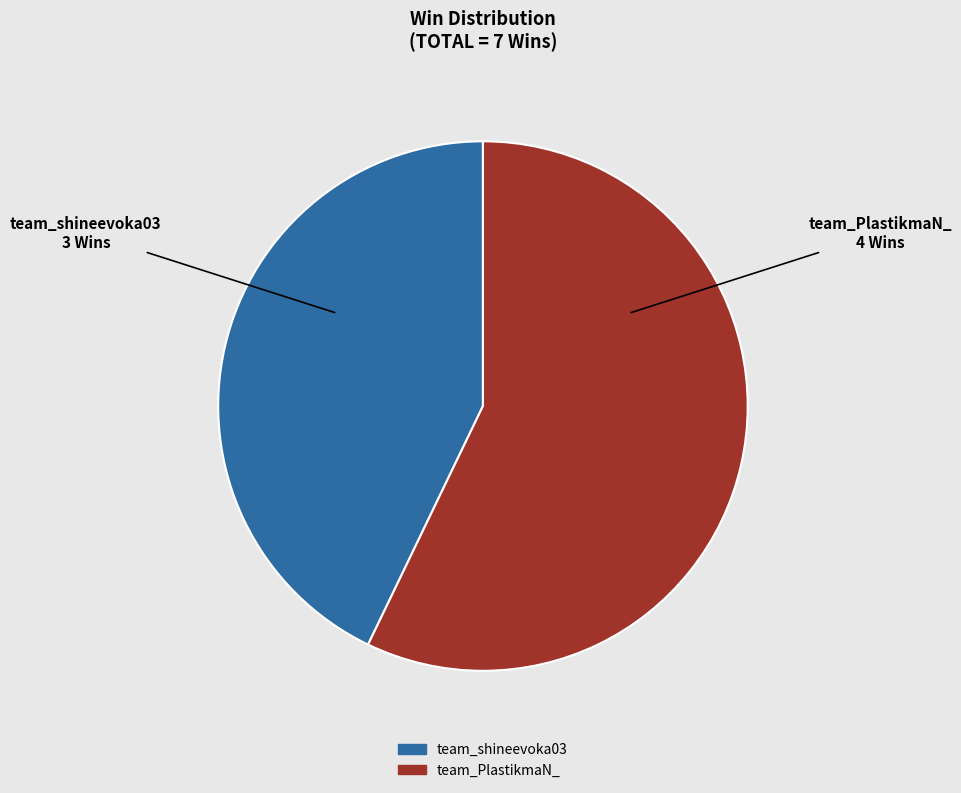

How many segments does this pie chart have?

2